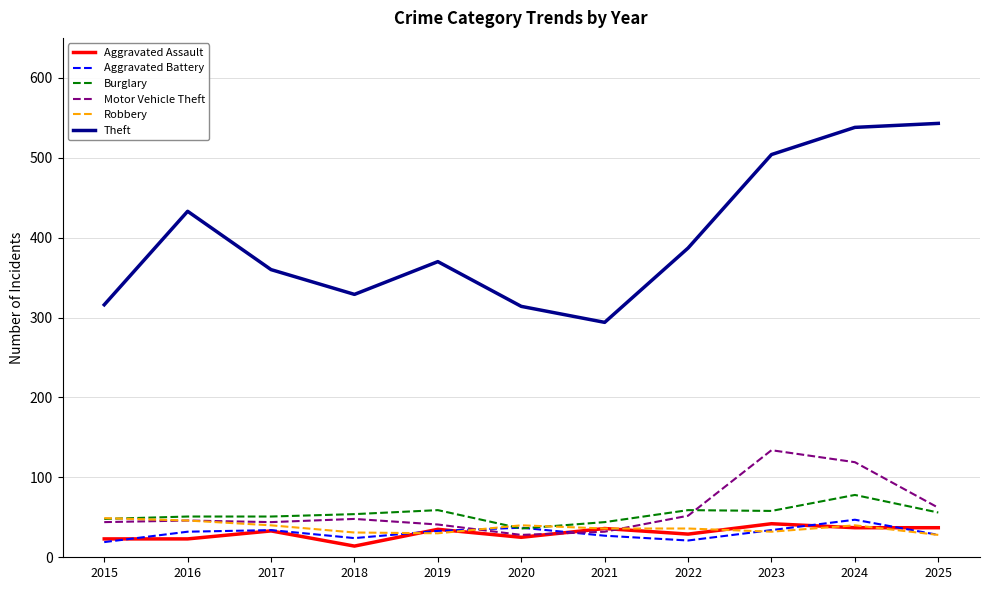

Is the value of Motor Vehicle Theft at 2020 greater than the value of Robbery at 2015?

No